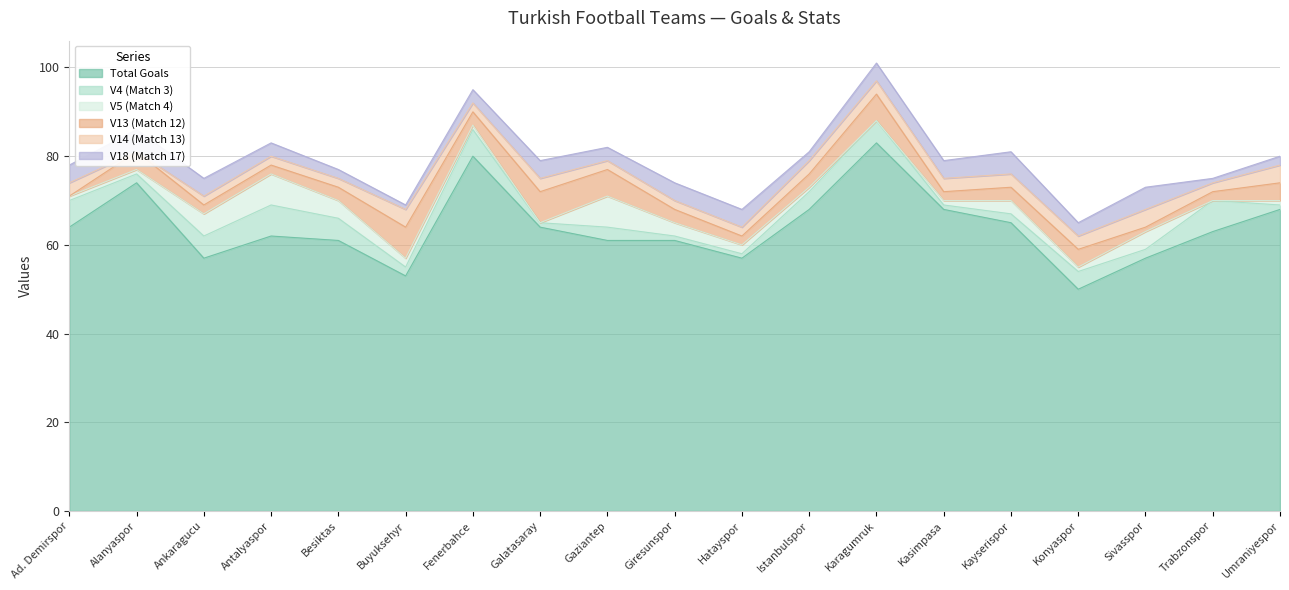

What is the lowest value of the suml6_t1_tg series?

50